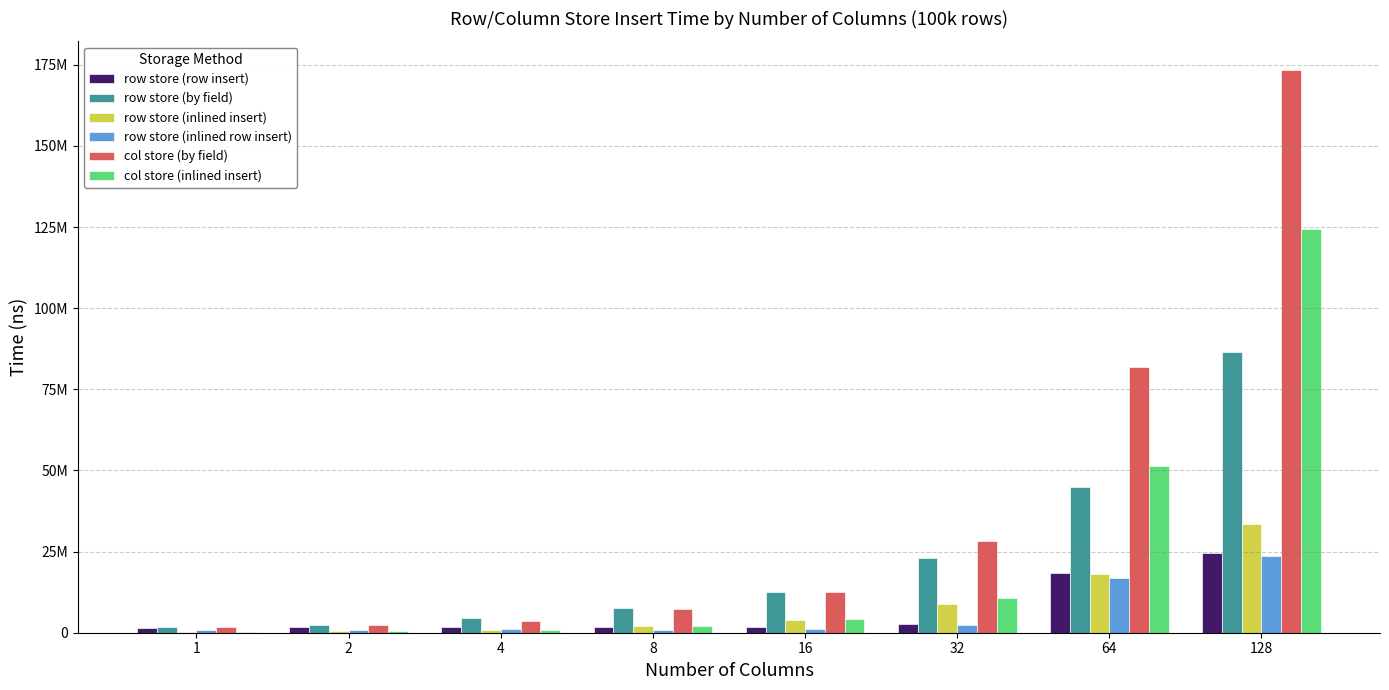

Reading left to right, transcribe all the data shown in this chart.

row store (row insert): 1=1587403	2=1640509	4=1764156	8=1737417	16=1776439	32=2837372	64=18435381	128=24503890
row store (by field): 1=1669745	2=2322927	4=4527444	8=7617014	16=12670200	32=23052823	64=44781703	128=86560831
row store (inlined insert): 1=338773	2=536641	4=961910	8=1918697	16=3910421	32=8699730	64=18237650	128=33422579
row store (inlined row insert): 1=848271	2=944621	4=1025142	8=914026	16=1259810	32=2336760	64=16728171	128=23728559
col store (by field): 1=1661601	2=2400658	4=3705243	8=7345545	16=12444252	32=28357708	64=82013530	128=173527057
col store (inlined insert): 1=320876	2=524517	4=987366	8=1955217	16=4235425	32=10742689	64=51476258	128=124354571